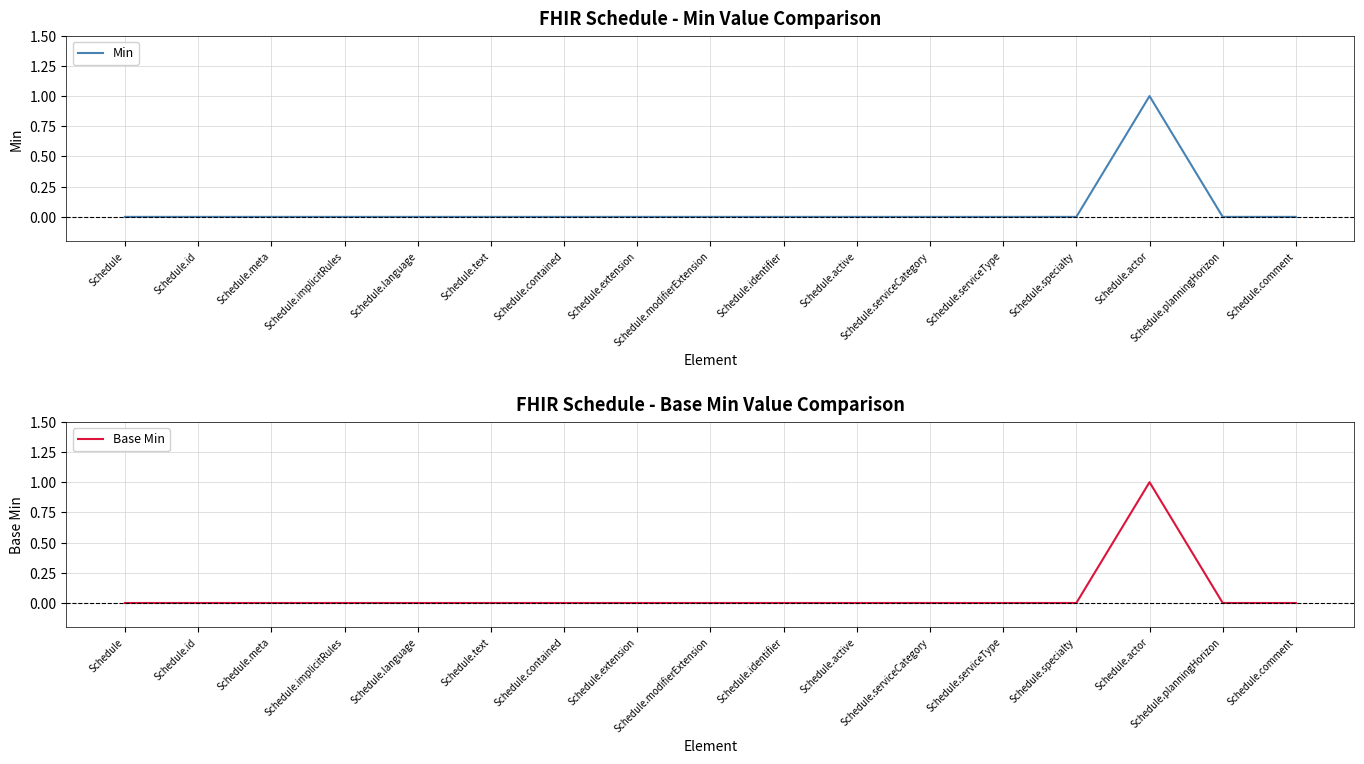

Reading left to right, what are all the values shown in this chart?

Min: 0	0	0	0	0	0	0	0	0	0	0	0	0	0	1	0	0
Base Min: 0	0	0	0	0	0	0	0	0	0	0	0	0	0	1	0	0